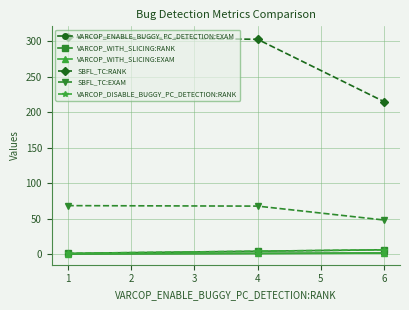

What is the difference between the maximum and minimum values in the VARCOP_WITH_SLICING:EXAM series?

1.1